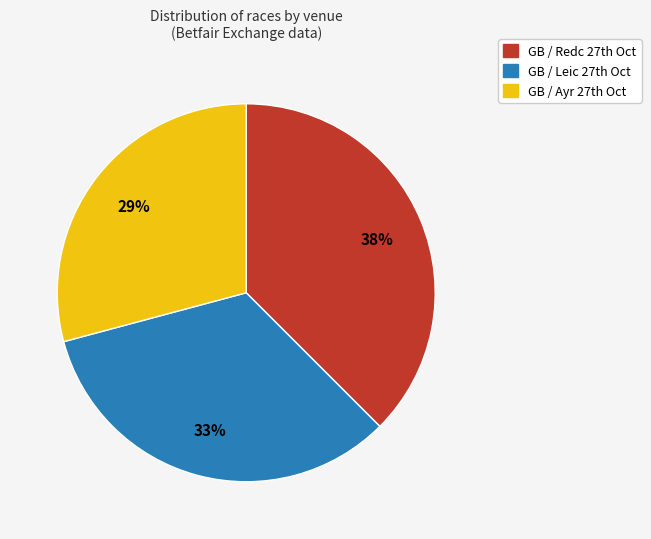

Rank the categories by value from lowest to highest.

GB / Ayr 27th Oct, GB / Leic 27th Oct, GB / Redc 27th Oct